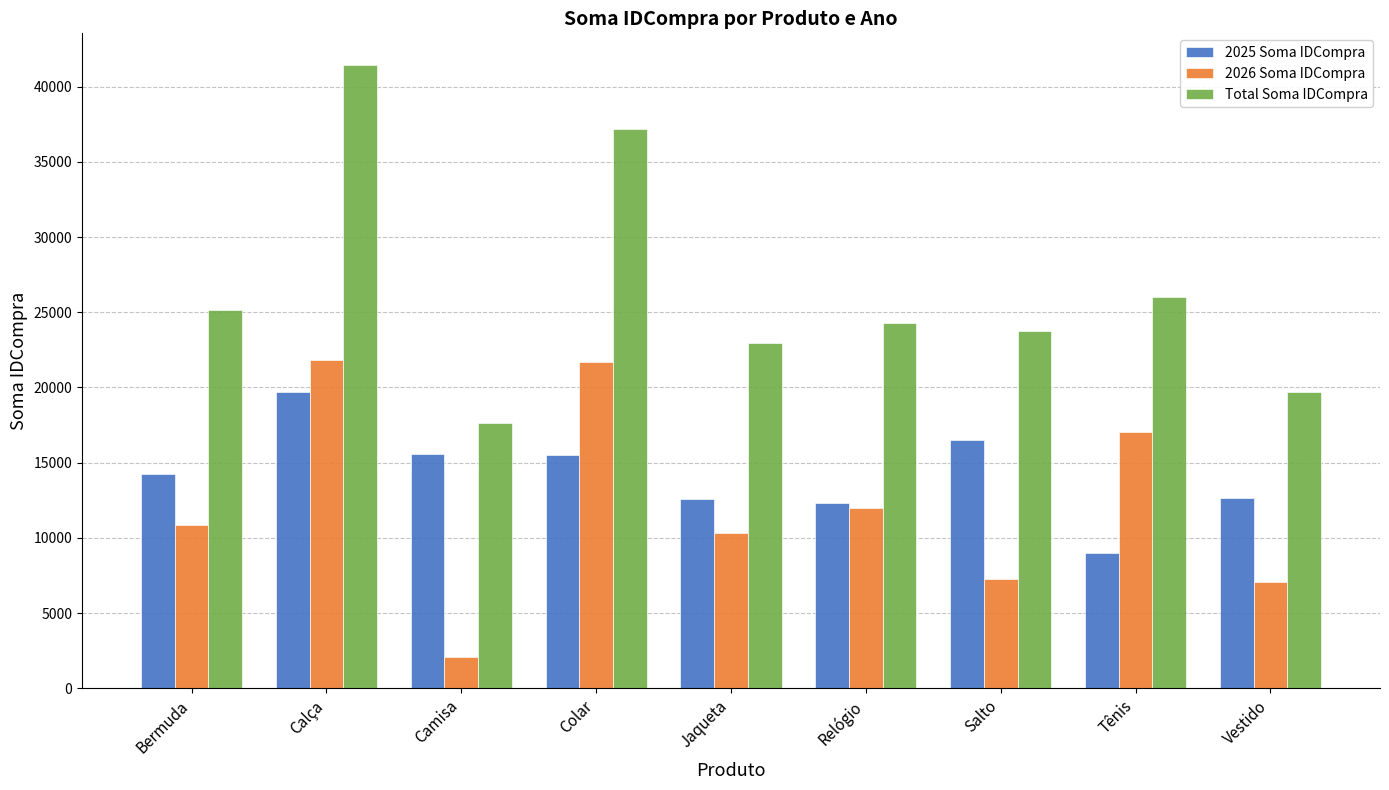

What is the average value of the Total Soma IDCompra series?

26449